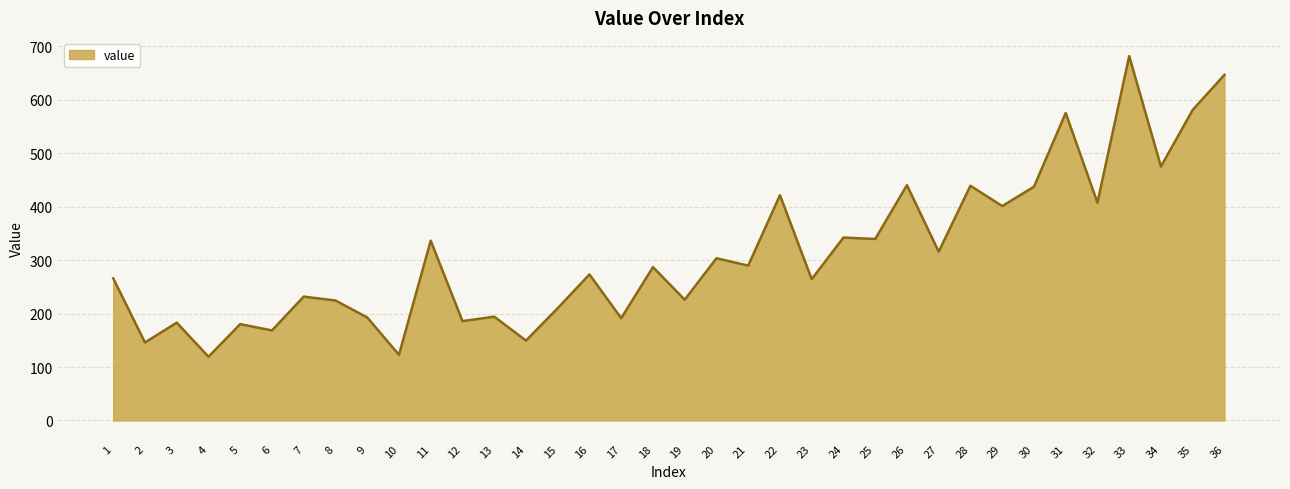

At which category does the chart reach its peak across all series?

33